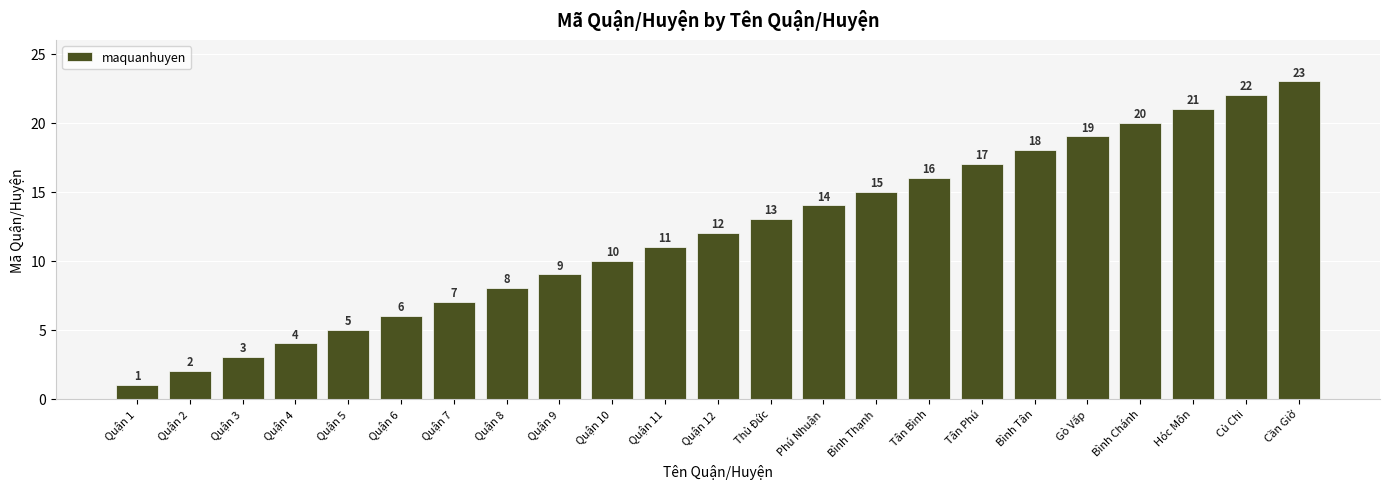

How many bars are there in total?

23